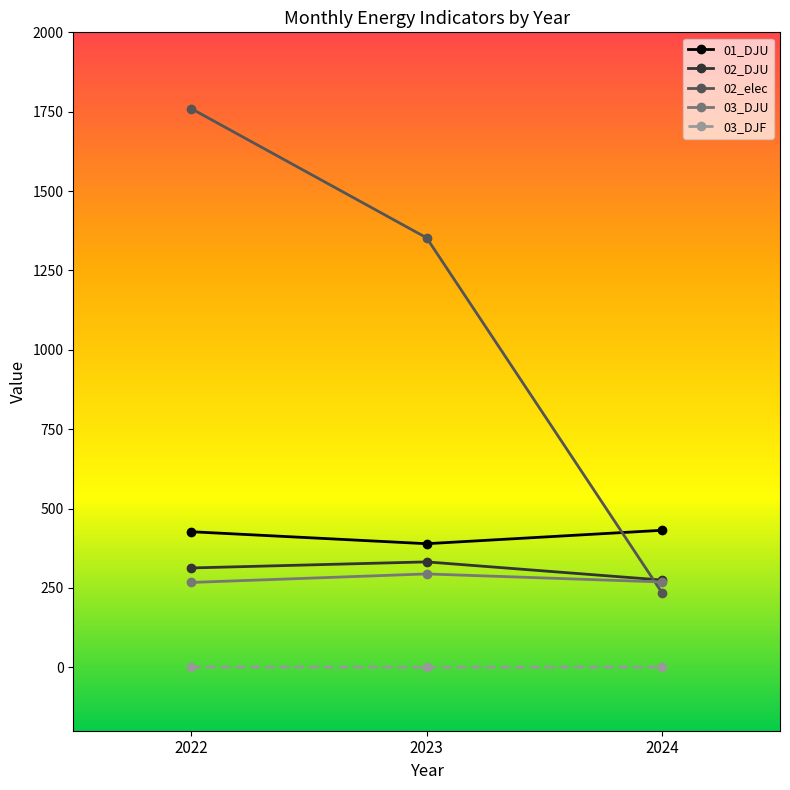

Which series changed the most between 2022 and 2024?

02_elec